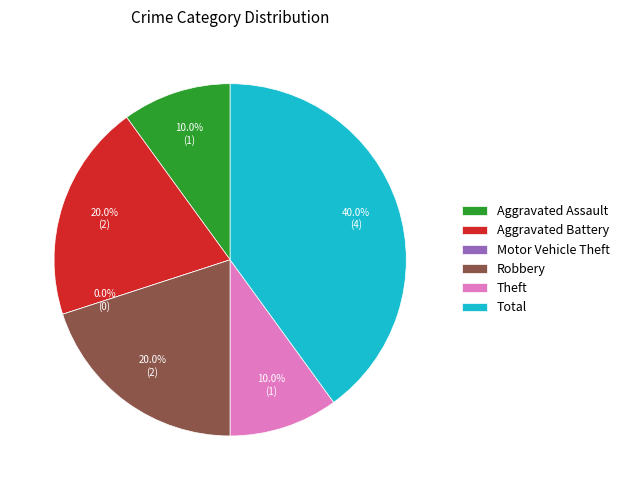

How many slices are in this pie chart?

6